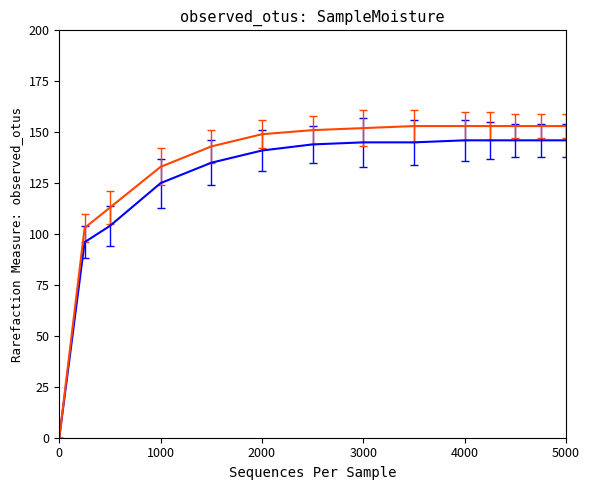

What is the maximum value shown in the chart?

153